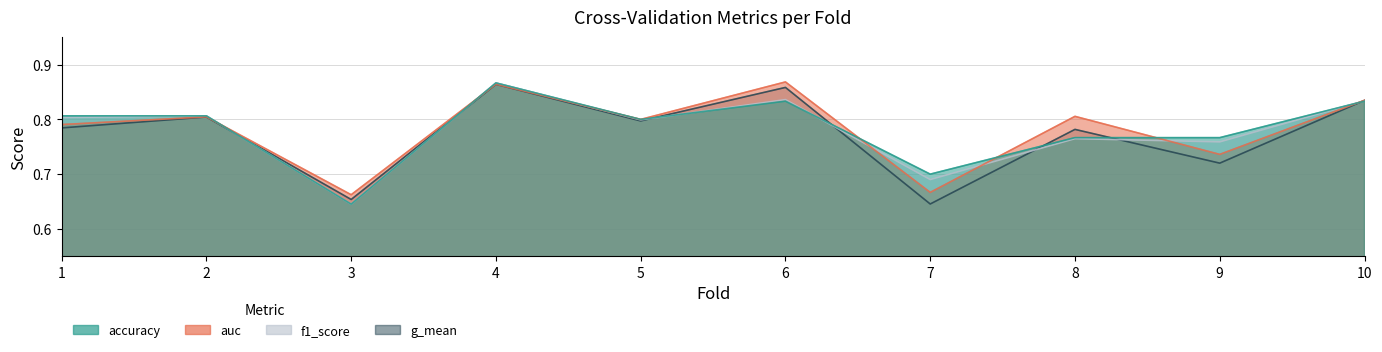

What is the total value across all series at 6?

3.4